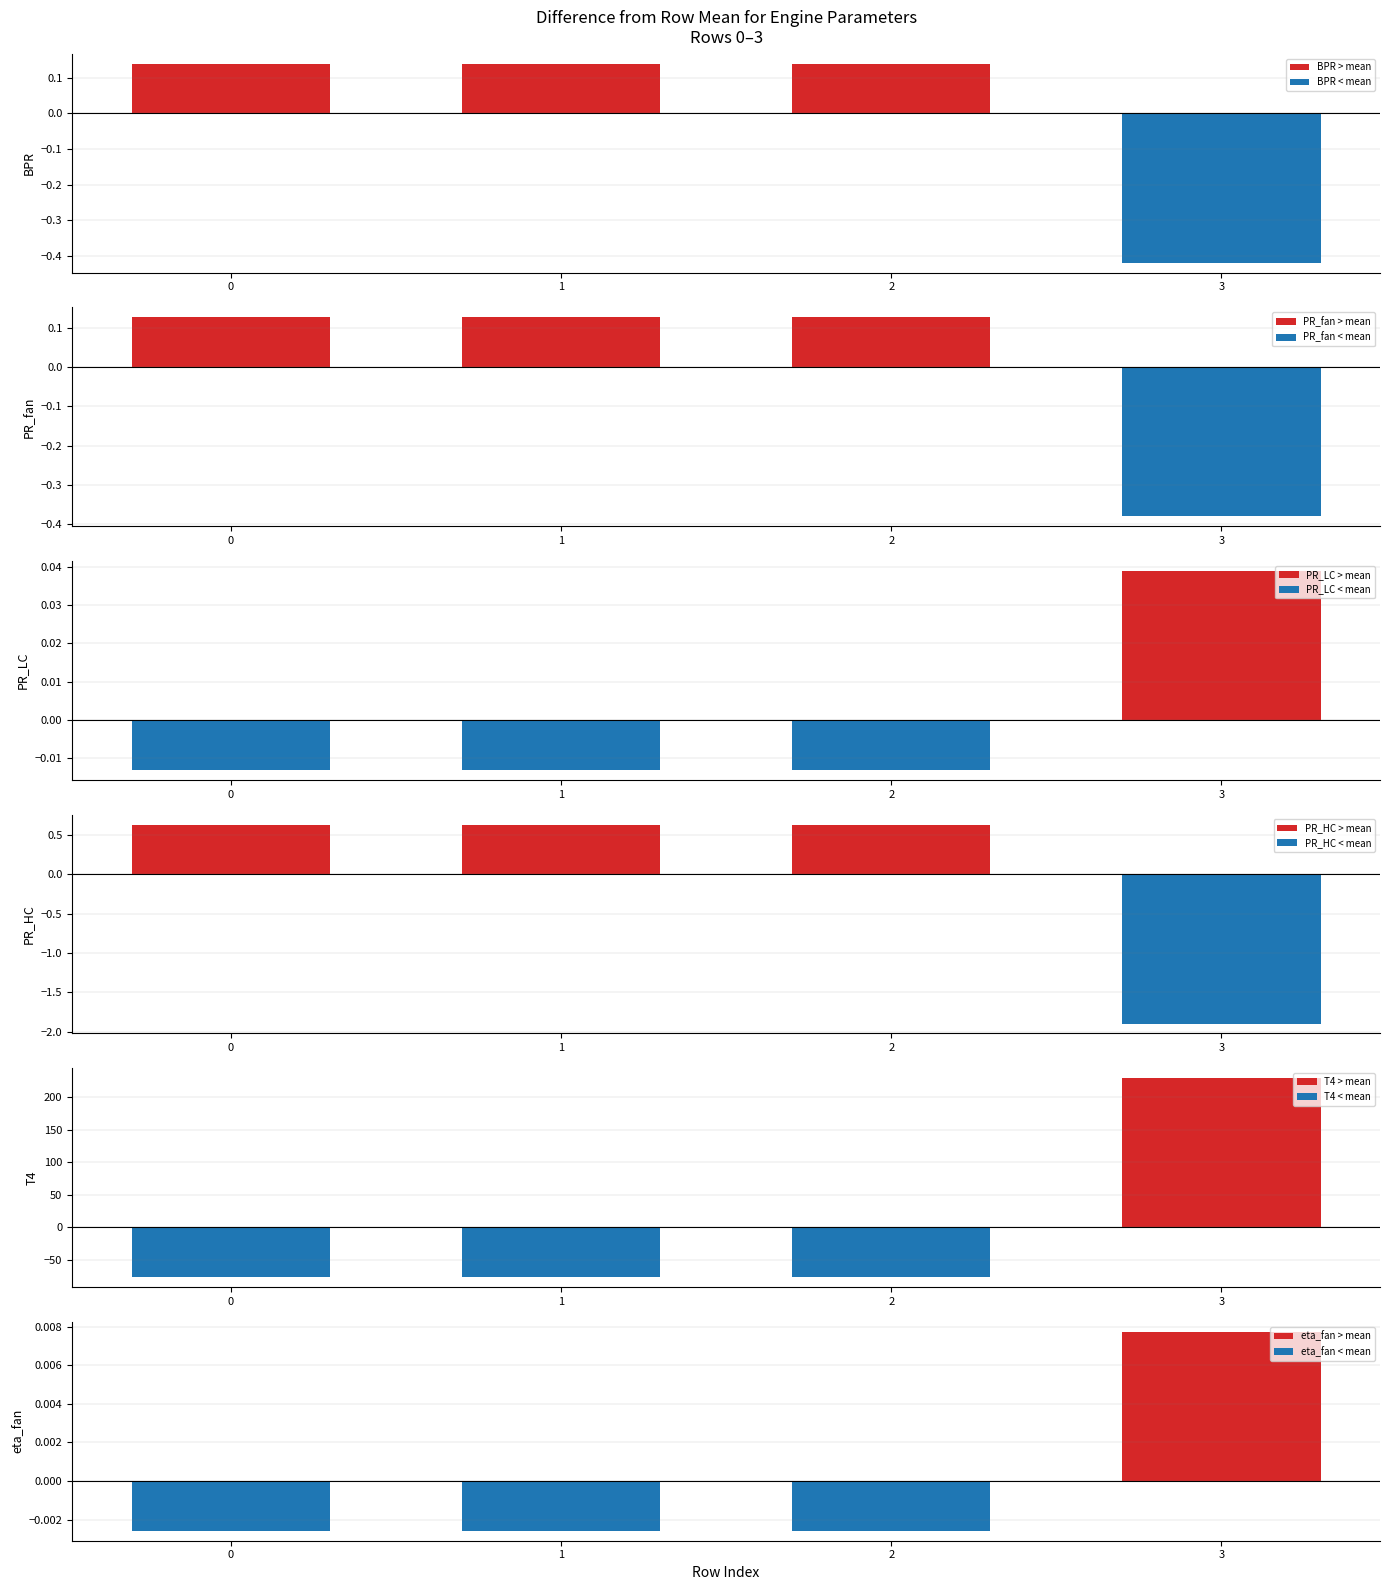

Reading right to left, list all the values displayed in this chart.

BPR: 3=-0.4	2=0.1	1=0.1	0=0.1
PR_fan: 3=-0.4	2=0.1	1=0.1	0=0.1
PR_LC: 3=0.0	2=-0.0	1=-0.0	0=-0.0
PR_HC: 3=-1.9	2=0.6	1=0.6	0=0.6
T4: 3=229.5	2=-76.5	1=-76.5	0=-76.5
eta_fan: 3=0.0	2=-0.0	1=-0.0	0=-0.0